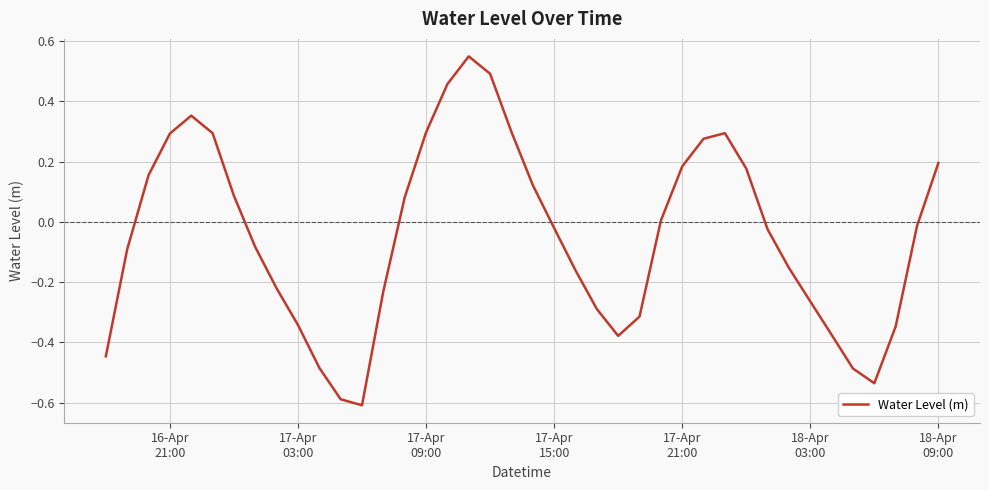

What is the difference between the maximum and minimum values?

1.2